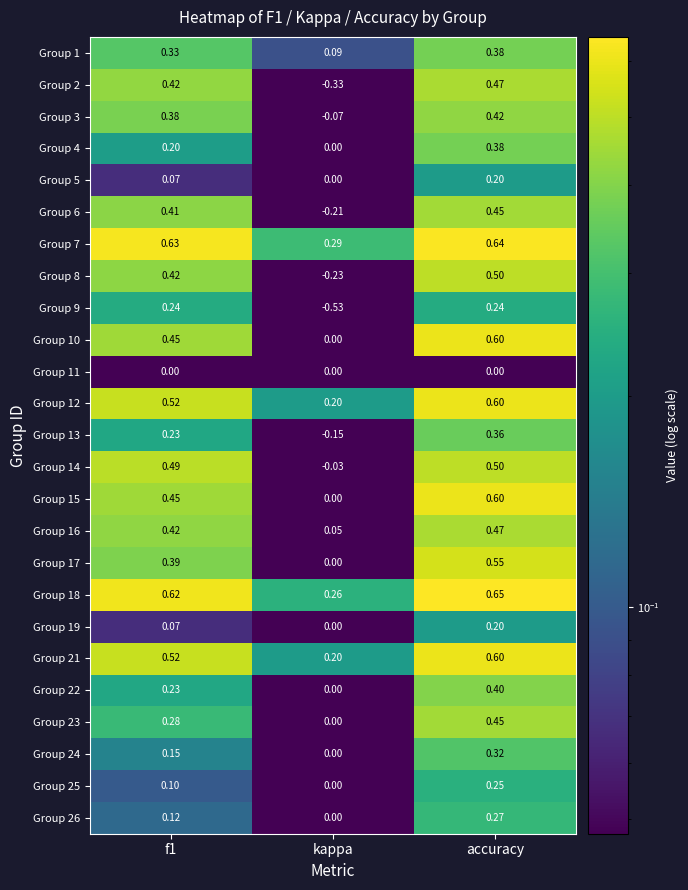

Which series changed the most between f1 and kappa?

Group 9